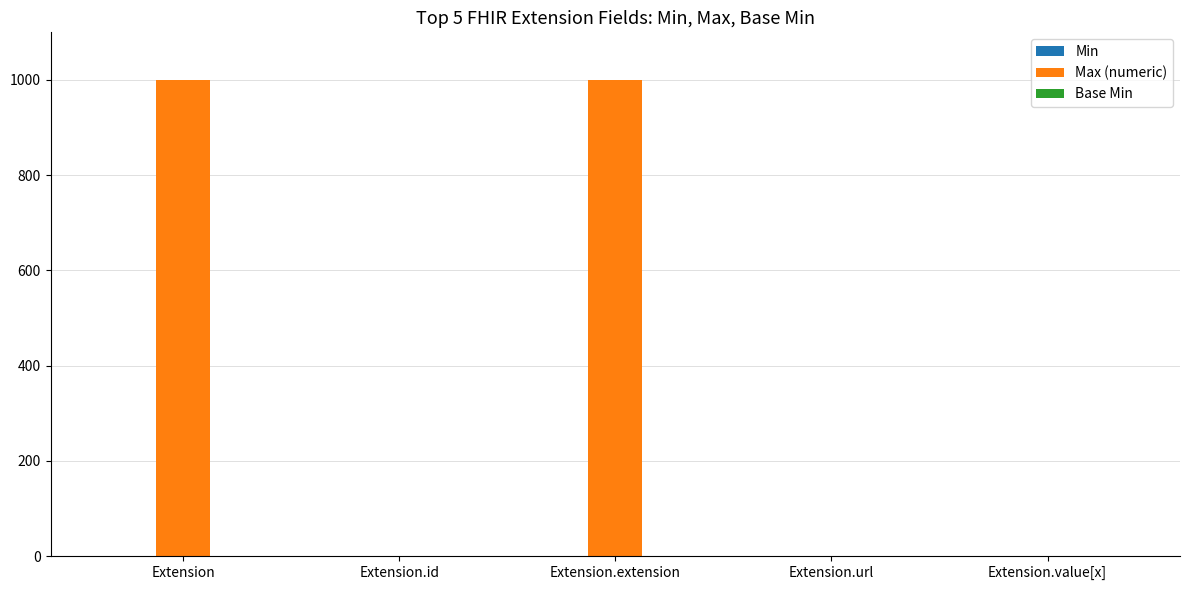

What is the sum of all Max (numeric) values?

2001